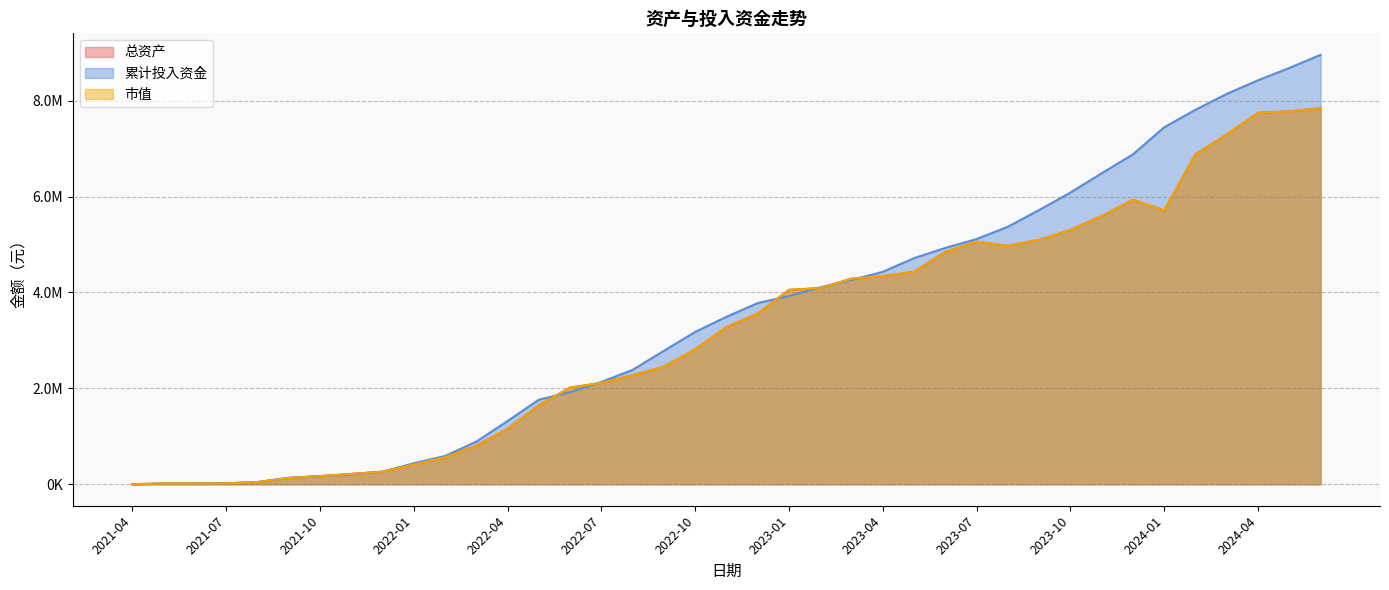

True or false: 总资产 and 市值 intersect in this chart.

False